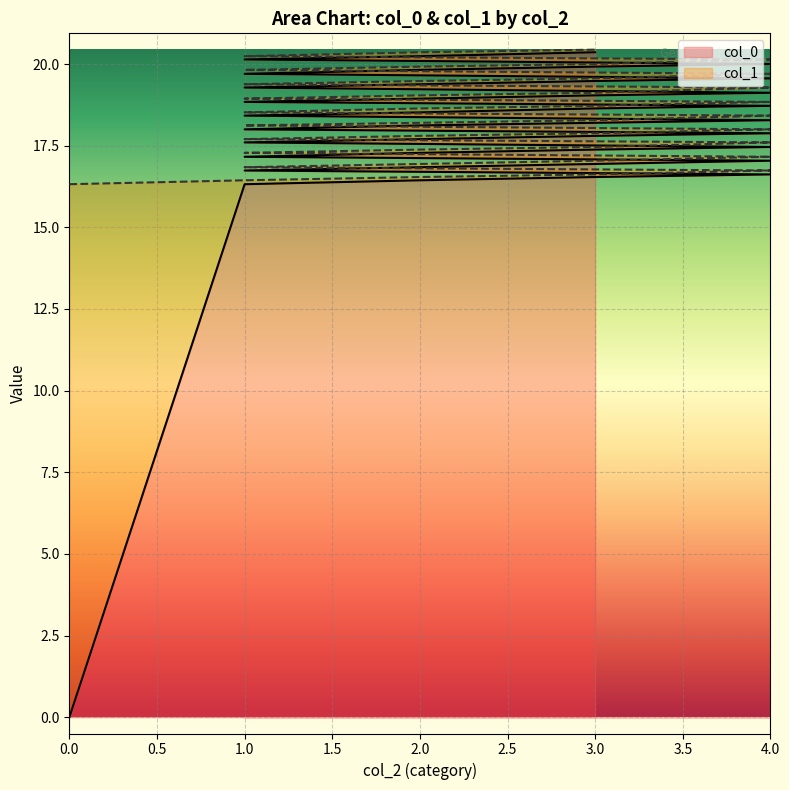

What is the value of the col_0 point at the 25th from the left?

16.6